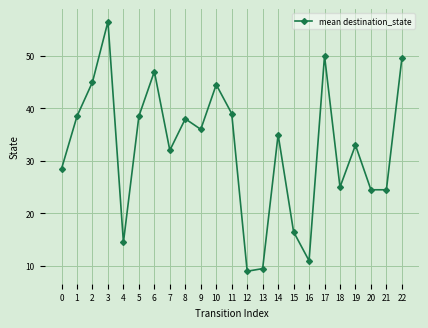

What is the maximum value shown in the chart?

56.5